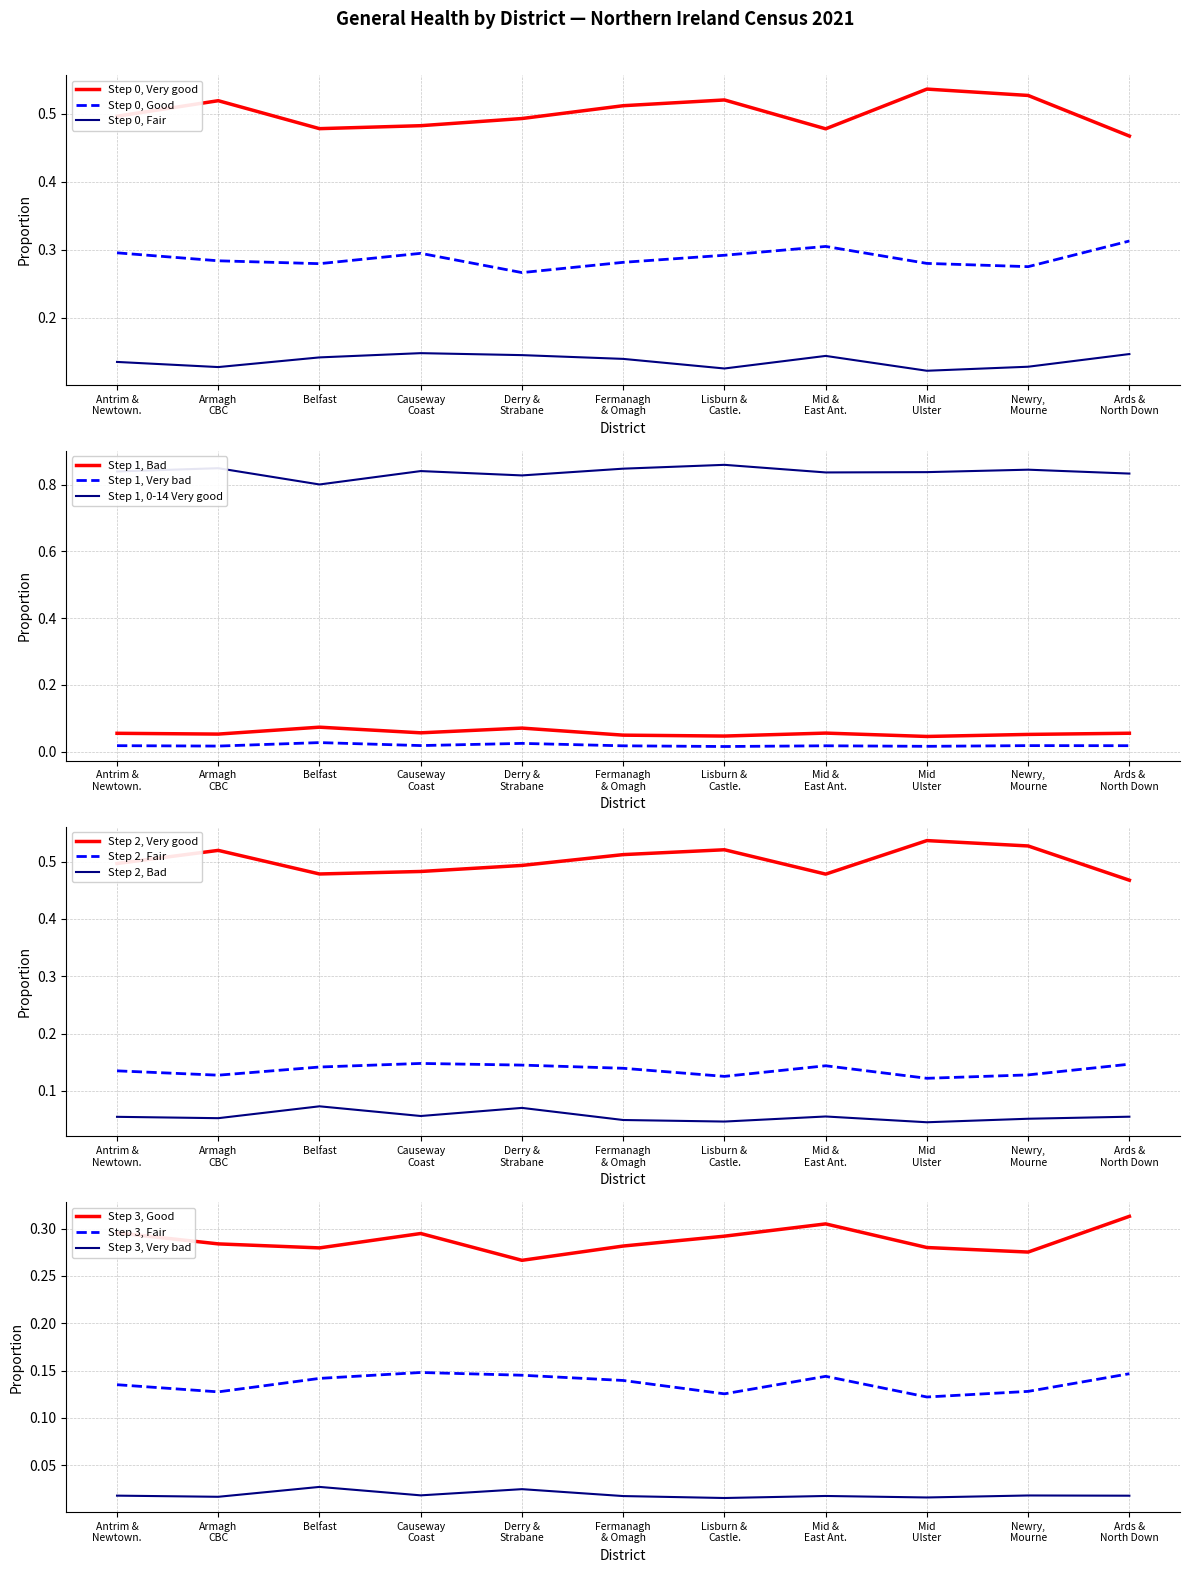

Count the number of categories in the chart.

11